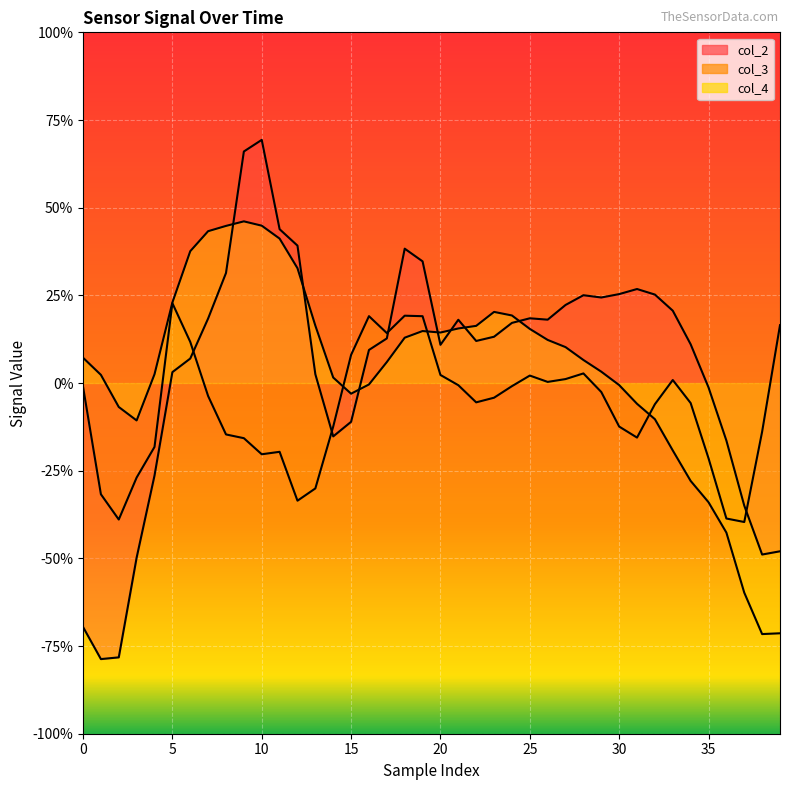

Which category has the lowest value in the col_3 series?

37